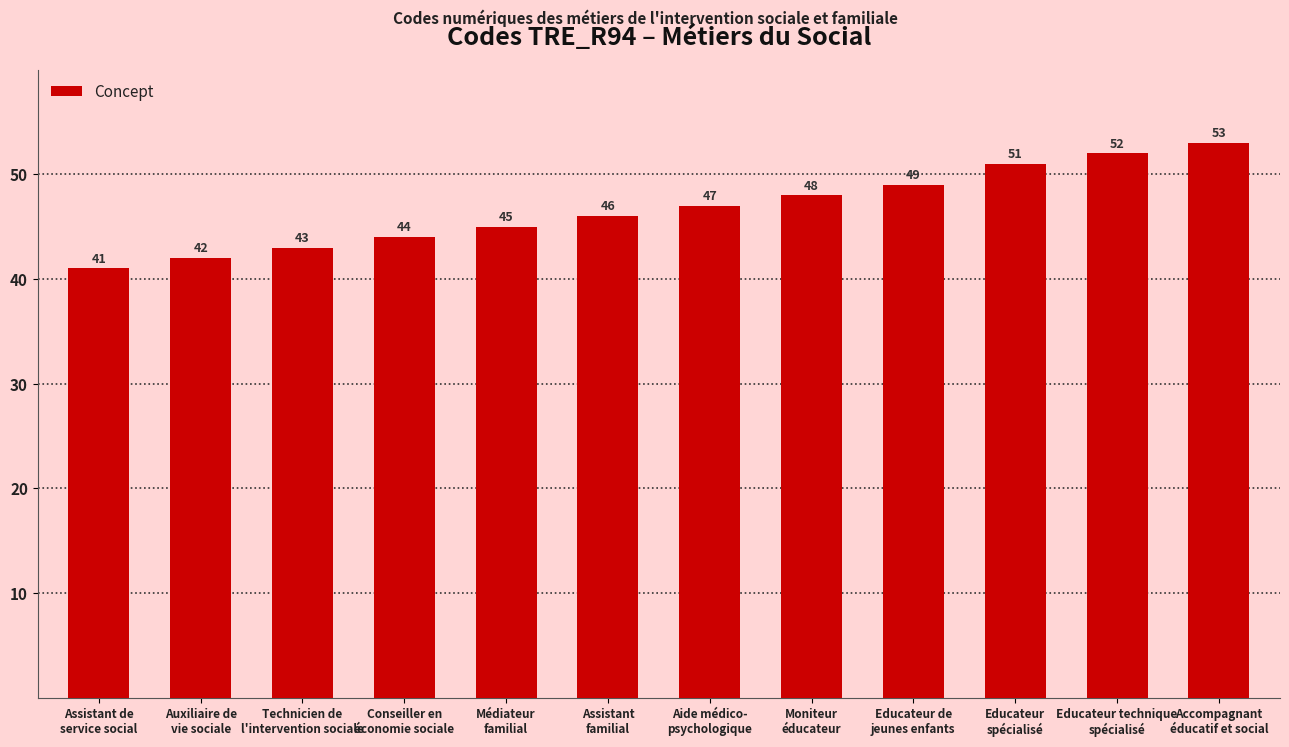

What is the difference between the second highest and second lowest values?

10